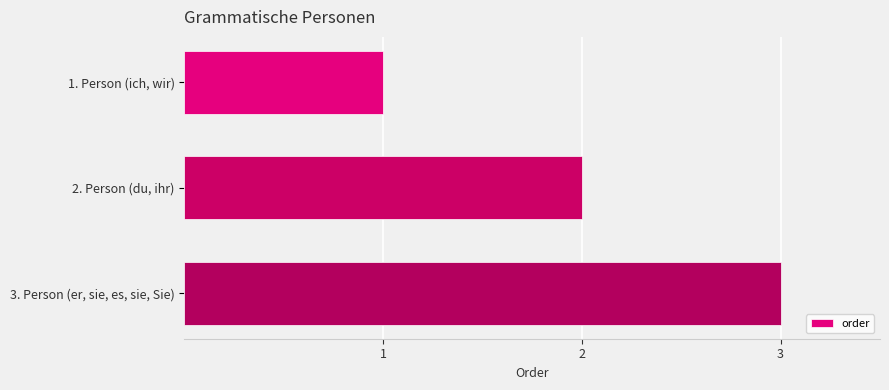

List the labels in order of value, largest first.

3. Person (er, sie, es, sie, Sie), 2. Person (du, ihr), 1. Person (ich, wir)